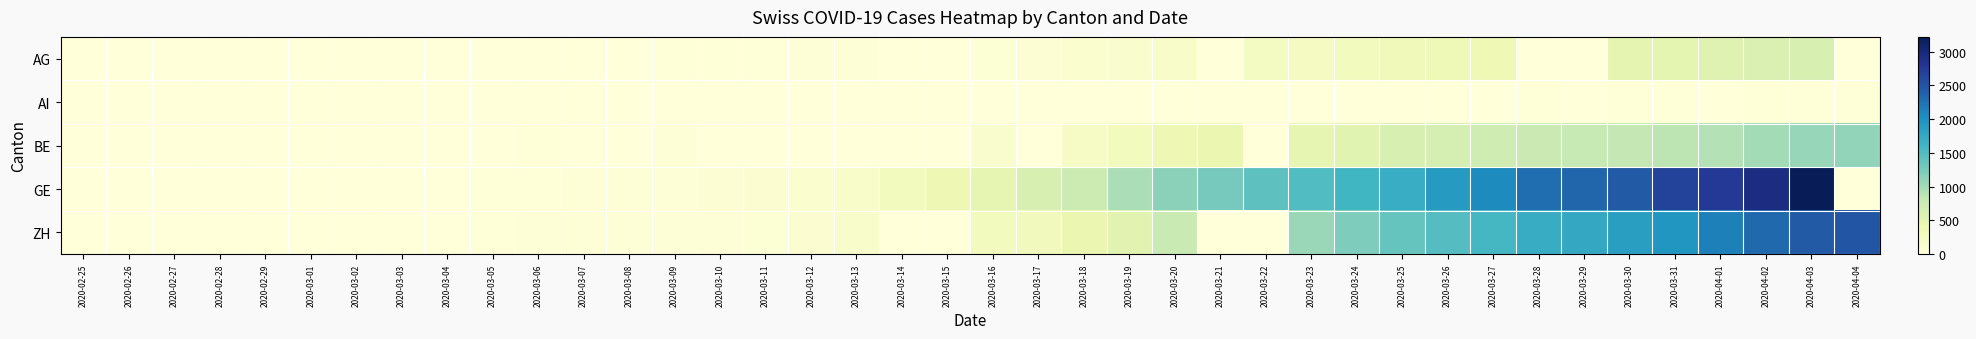

Reading left to right, transcribe all the data shown in this chart.

AG: 2020-02-25=0	2020-02-26=0	2020-02-27=0	2020-02-28=1	2020-02-29=0	2020-03-01=0	2020-03-02=2	2020-03-03=6	2020-03-04=7	2020-03-05=9	2020-03-06=12	2020-03-07=0	2020-03-08=0	2020-03-09=14	2020-03-10=17	2020-03-11=18	2020-03-12=27	2020-03-13=32	2020-03-14=0	2020-03-15=0	2020-03-16=52	2020-03-17=67	2020-03-18=101	2020-03-19=118	2020-03-20=168	2020-03-21=0	2020-03-22=232	2020-03-23=241	2020-03-24=266	2020-03-25=319	2020-03-26=349	2020-03-27=364	2020-03-28=0	2020-03-29=0	2020-03-30=481	2020-03-31=499	2020-04-01=549	2020-04-02=592	2020-04-03=626	2020-04-04=0
AI: 2020-02-25=0	2020-02-26=0	2020-02-27=0	2020-02-28=0	2020-02-29=0	2020-03-01=0	2020-03-02=0	2020-03-03=0	2020-03-04=0	2020-03-05=0	2020-03-06=0	2020-03-07=0	2020-03-08=0	2020-03-09=0	2020-03-10=0	2020-03-11=0	2020-03-12=0	2020-03-13=0	2020-03-14=2	2020-03-15=0	2020-03-16=4	2020-03-17=5	2020-03-18=0	2020-03-19=6	2020-03-20=0	2020-03-21=0	2020-03-22=0	2020-03-23=0	2020-03-24=8	2020-03-25=9	2020-03-26=11	2020-03-27=12	2020-03-28=13	2020-03-29=0	2020-03-30=14	2020-03-31=14	2020-04-01=0	2020-04-02=20	2020-04-03=20	2020-04-04=21
BE: 2020-02-25=0	2020-02-26=0	2020-02-27=0	2020-02-28=1	2020-02-29=0	2020-03-01=2	2020-03-02=4	2020-03-03=0	2020-03-04=6	2020-03-05=0	2020-03-06=17	2020-03-07=0	2020-03-08=0	2020-03-09=34	2020-03-10=0	2020-03-11=0	2020-03-12=0	2020-03-13=0	2020-03-14=0	2020-03-15=0	2020-03-16=123	2020-03-17=0	2020-03-18=193	2020-03-19=282	2020-03-20=377	2020-03-21=418	2020-03-22=0	2020-03-23=470	2020-03-24=532	2020-03-25=624	2020-03-26=660	2020-03-27=718	2020-03-28=767	2020-03-29=798	2020-03-30=826	2020-03-31=856	2020-04-01=909	2020-04-02=1003	2020-04-03=1073	2020-04-04=1106
GE: 2020-02-25=0	2020-02-26=1	2020-02-27=1	2020-02-28=3	2020-02-29=5	2020-03-01=7	2020-03-02=7	2020-03-03=9	2020-03-04=9	2020-03-05=13	2020-03-06=17	2020-03-07=26	2020-03-08=35	2020-03-09=44	2020-03-10=68	2020-03-11=79	2020-03-12=108	2020-03-13=173	2020-03-14=282	2020-03-15=372	2020-03-16=472	2020-03-17=619	2020-03-18=751	2020-03-19=961	2020-03-20=1136	2020-03-21=1262	2020-03-22=1417	2020-03-23=1509	2020-03-24=1598	2020-03-25=1708	2020-03-26=1902	2020-03-27=2051	2020-03-28=2277	2020-03-29=2349	2020-03-30=2450	2020-03-31=2657	2020-04-01=2775	2020-04-02=2938	2020-04-03=3220	2020-04-04=0
ZH: 2020-02-25=0	2020-02-26=0	2020-02-27=1	2020-02-28=2	2020-02-29=0	2020-03-01=0	2020-03-02=2	2020-03-03=9	2020-03-04=0	2020-03-05=19	2020-03-06=26	2020-03-07=30	2020-03-08=37	2020-03-09=40	2020-03-10=49	2020-03-11=59	2020-03-12=92	2020-03-13=140	2020-03-14=0	2020-03-15=0	2020-03-16=270	2020-03-17=294	2020-03-18=424	2020-03-19=526	2020-03-20=773	2020-03-21=0	2020-03-22=0	2020-03-23=1068	2020-03-24=1211	2020-03-25=1363	2020-03-26=1476	2020-03-27=1578	2020-03-28=1720	2020-03-29=1758	2020-03-30=1874	2020-03-31=1960	2020-04-01=2148	2020-04-02=2323	2020-04-03=2452	2020-04-04=2492